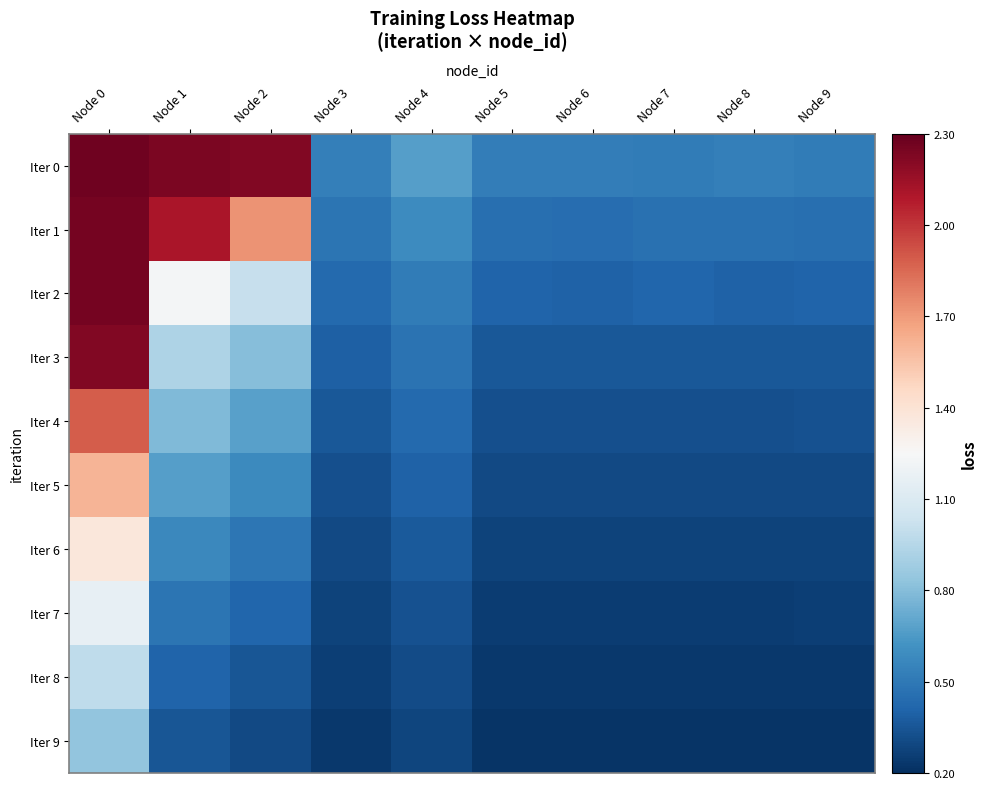

Reading right to left, extract all data points from this chart.

Iter 0: Node 9=0.5	Node 8=0.5	Node 7=0.5	Node 6=0.5	Node 5=0.5	Node 4=0.7	Node 3=0.5	Node 2=2.2	Node 1=2.2	Node 0=2.3
Iter 1: Node 9=0.5	Node 8=0.5	Node 7=0.5	Node 6=0.5	Node 5=0.5	Node 4=0.6	Node 3=0.5	Node 2=1.7	Node 1=2.1	Node 0=2.3
Iter 2: Node 9=0.4	Node 8=0.4	Node 7=0.4	Node 6=0.4	Node 5=0.4	Node 4=0.5	Node 3=0.4	Node 2=1.0	Node 1=1.2	Node 0=2.3
Iter 3: Node 9=0.4	Node 8=0.4	Node 7=0.4	Node 6=0.4	Node 5=0.4	Node 4=0.5	Node 3=0.4	Node 2=0.8	Node 1=0.9	Node 0=2.2
Iter 4: Node 9=0.3	Node 8=0.3	Node 7=0.3	Node 6=0.3	Node 5=0.3	Node 4=0.4	Node 3=0.4	Node 2=0.7	Node 1=0.8	Node 0=1.9
Iter 5: Node 9=0.3	Node 8=0.3	Node 7=0.3	Node 6=0.3	Node 5=0.3	Node 4=0.4	Node 3=0.3	Node 2=0.6	Node 1=0.7	Node 0=1.6
Iter 6: Node 9=0.3	Node 8=0.3	Node 7=0.3	Node 6=0.3	Node 5=0.3	Node 4=0.4	Node 3=0.3	Node 2=0.5	Node 1=0.6	Node 0=1.4
Iter 7: Node 9=0.3	Node 8=0.3	Node 7=0.3	Node 6=0.3	Node 5=0.3	Node 4=0.3	Node 3=0.3	Node 2=0.4	Node 1=0.5	Node 0=1.2
Iter 8: Node 9=0.2	Node 8=0.2	Node 7=0.2	Node 6=0.2	Node 5=0.2	Node 4=0.3	Node 3=0.3	Node 2=0.4	Node 1=0.4	Node 0=1.0
Iter 9: Node 9=0.2	Node 8=0.2	Node 7=0.2	Node 6=0.2	Node 5=0.2	Node 4=0.3	Node 3=0.2	Node 2=0.3	Node 1=0.3	Node 0=0.8